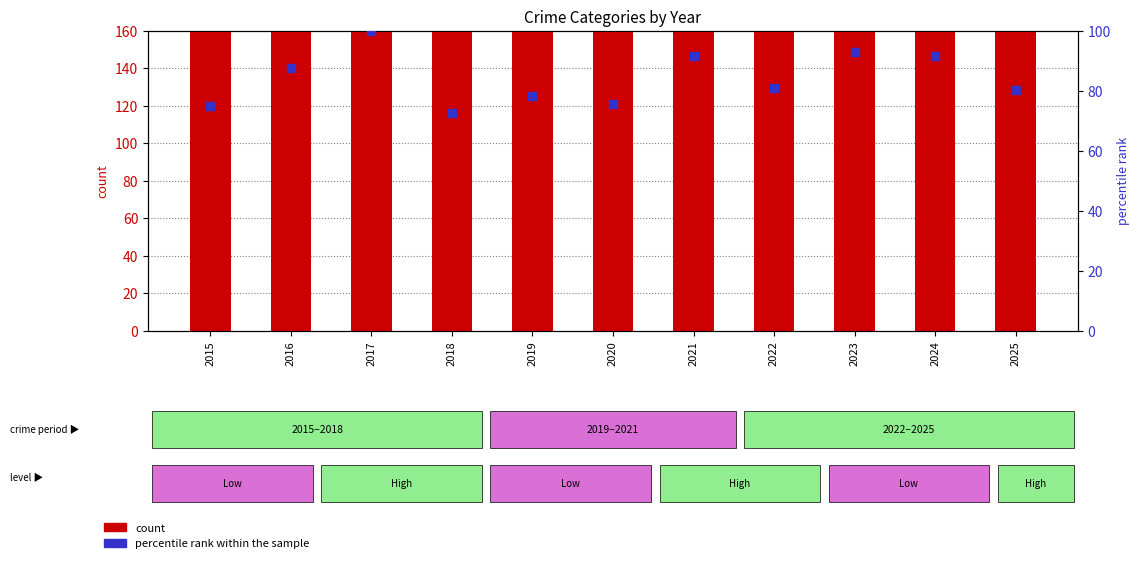

Is the value of count at 2020 greater than the value of percentile rank within the sample at 2020?

Yes